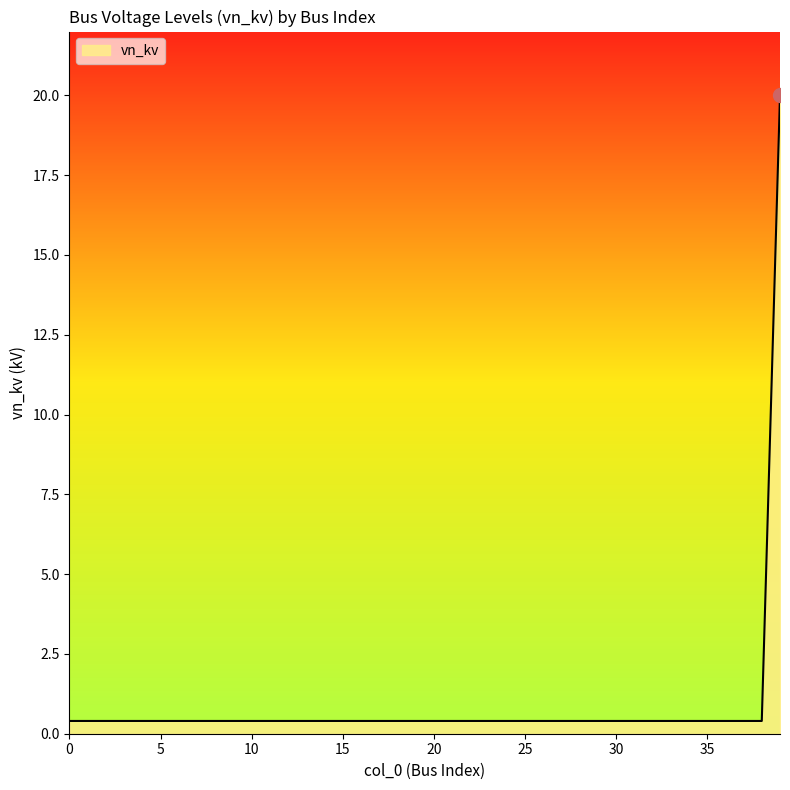

How many series are shown in this chart?

1